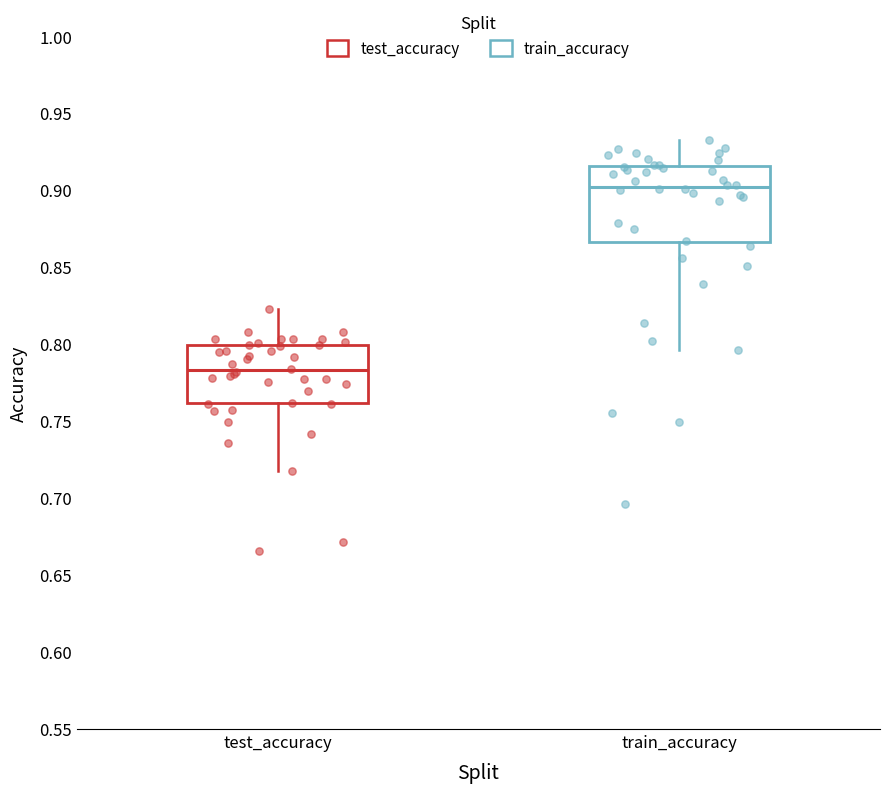

Where is the upper edge of the box for test_accuracy on the y-axis? The values are not printed on the chart, so give them approximately, as read against the axis.

0.800